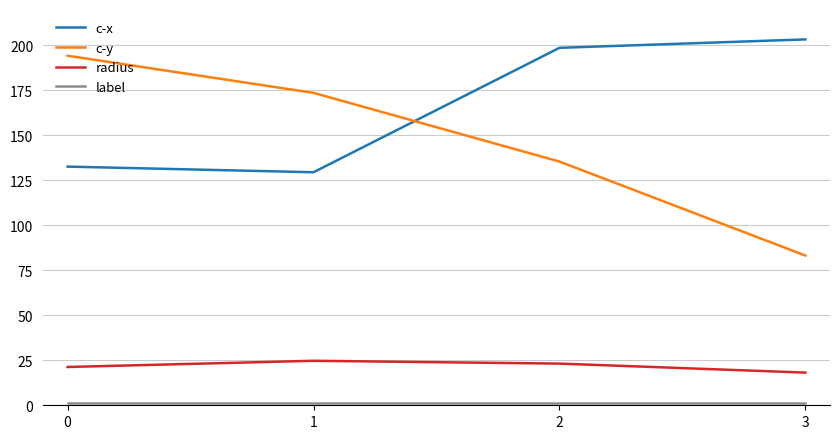

True or false: radius has more than 1 points higher than both neighbors.

False